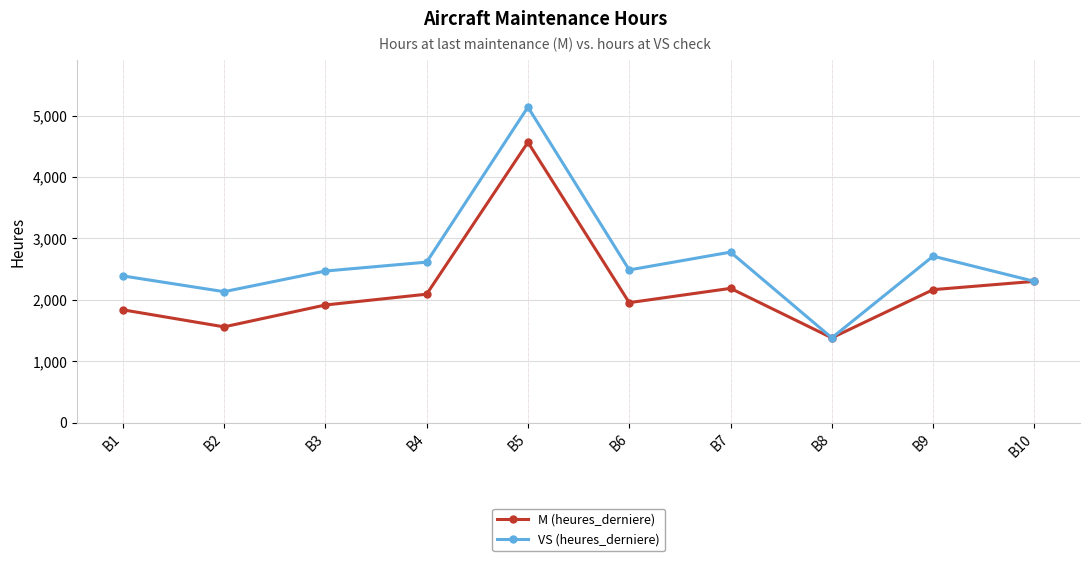

How many interior local peaks does the VS (heures_derniere) series have?

3